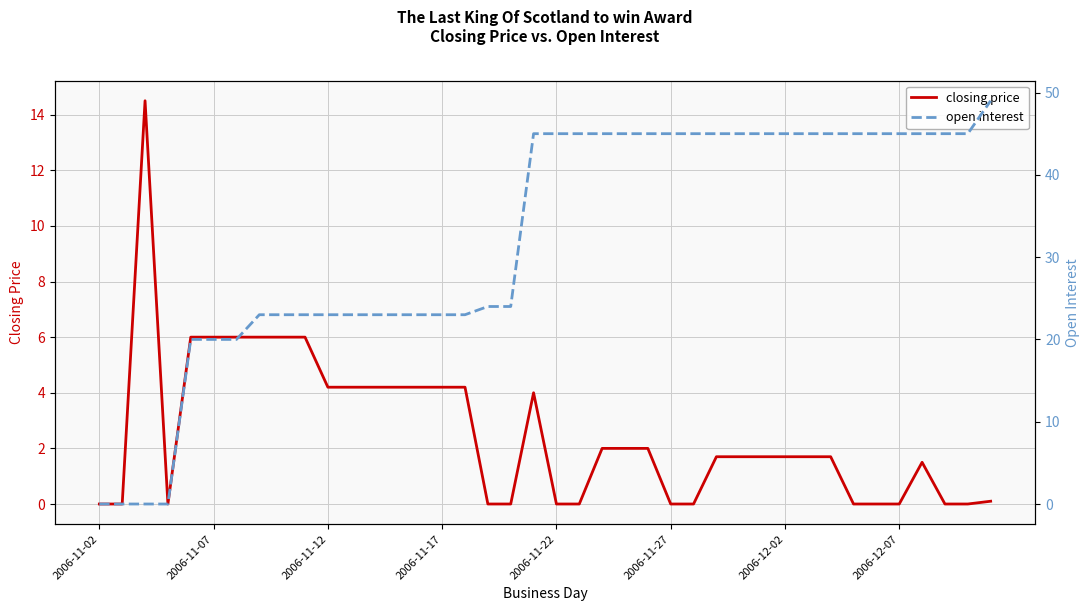

What are all the series names shown in the legend?

closing price, open interest